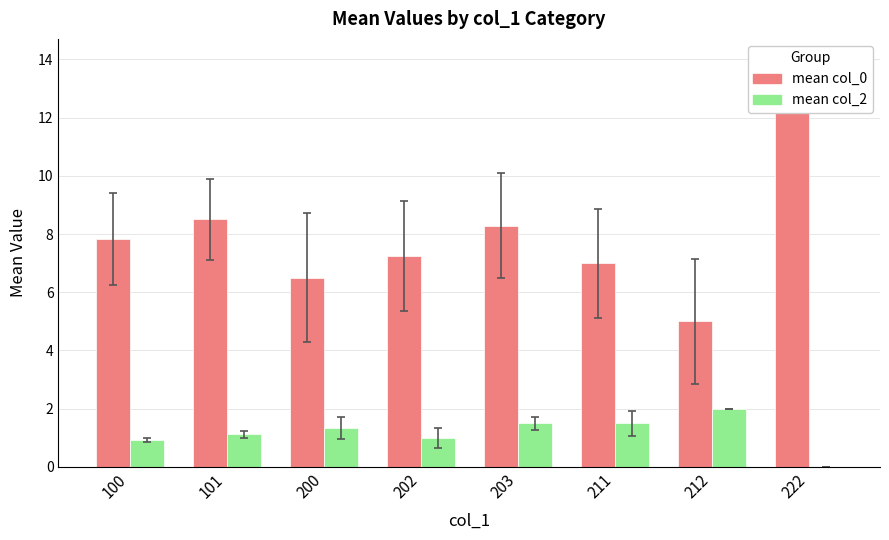

The mean col_2 series shows 2.3 at 203. True or false?

False